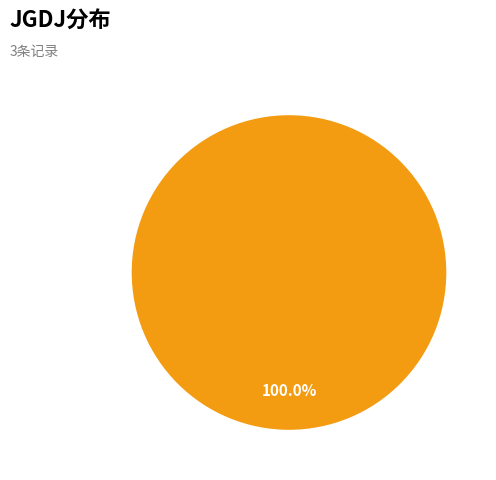

Which has a higher value, 一级 or 三级?

三级